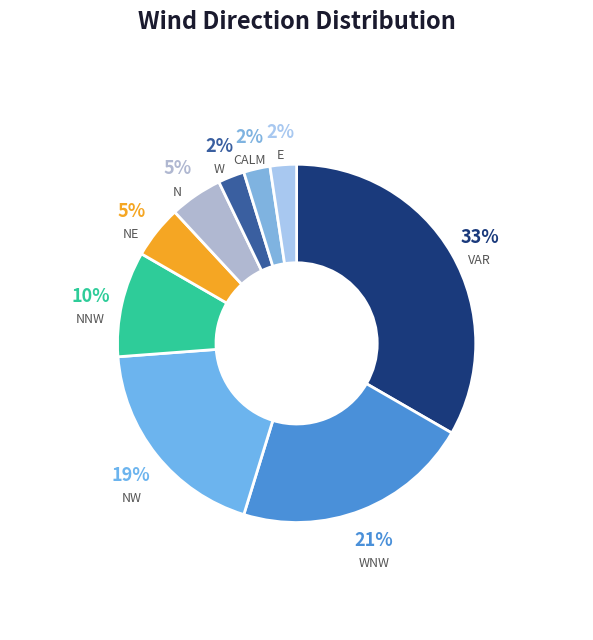

Which has a higher value, N or NW?

NW